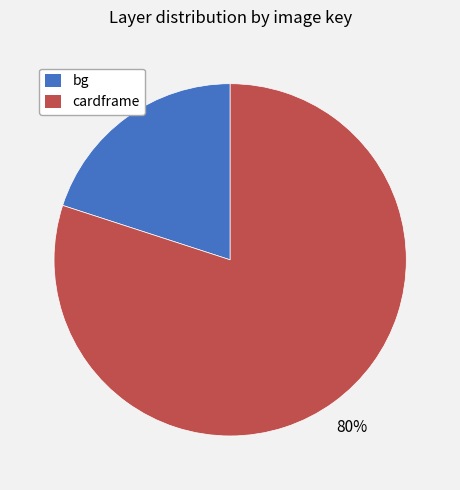

Does bg represent more than half of the total?

No